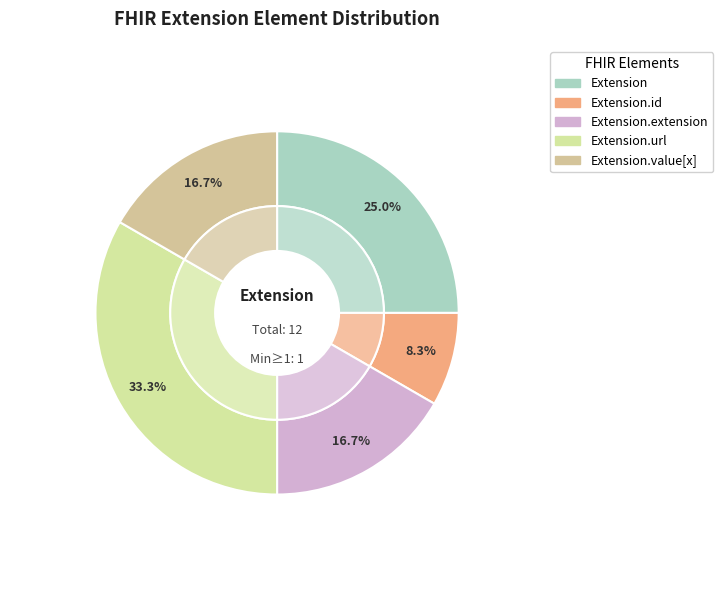

How many segments does this pie chart have?

5